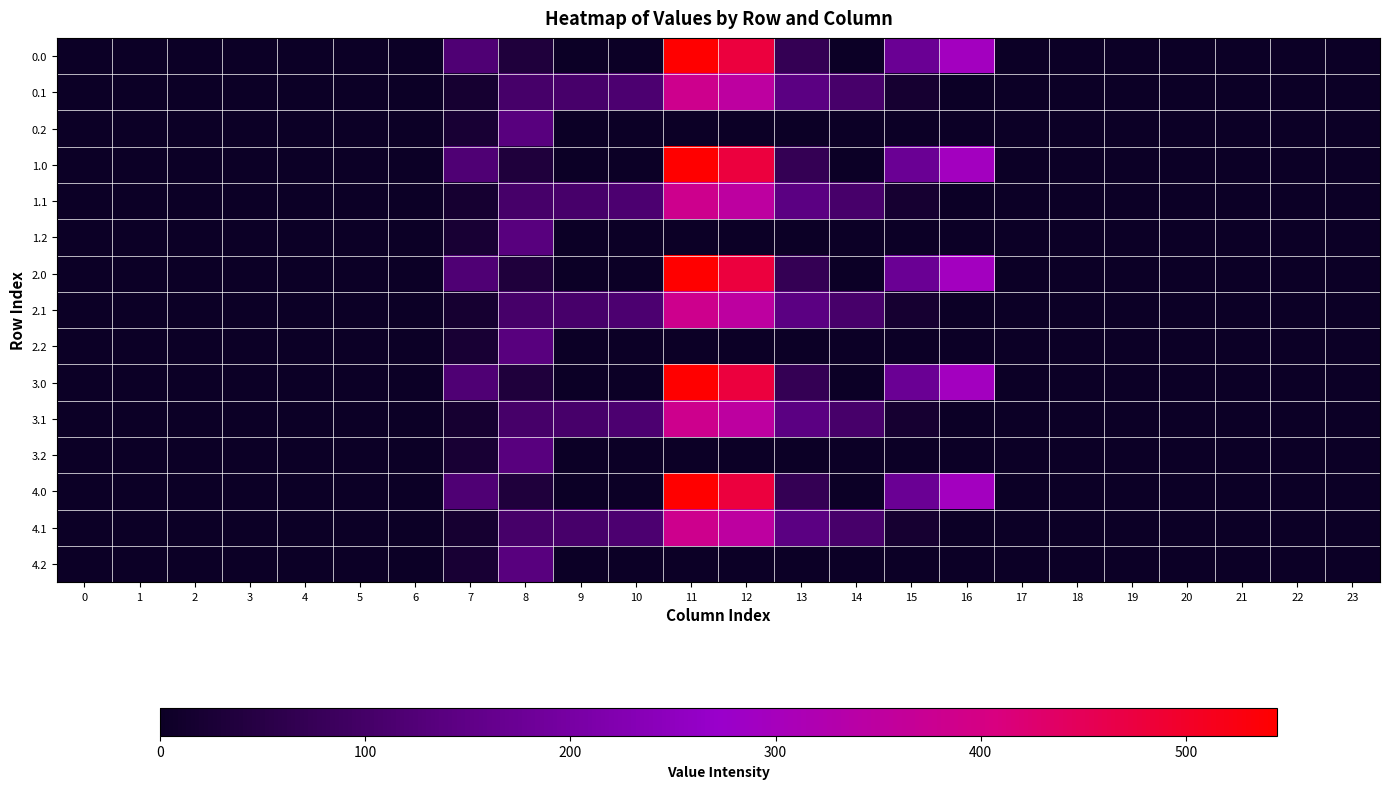

What is the total value across all series at 10?

570.0